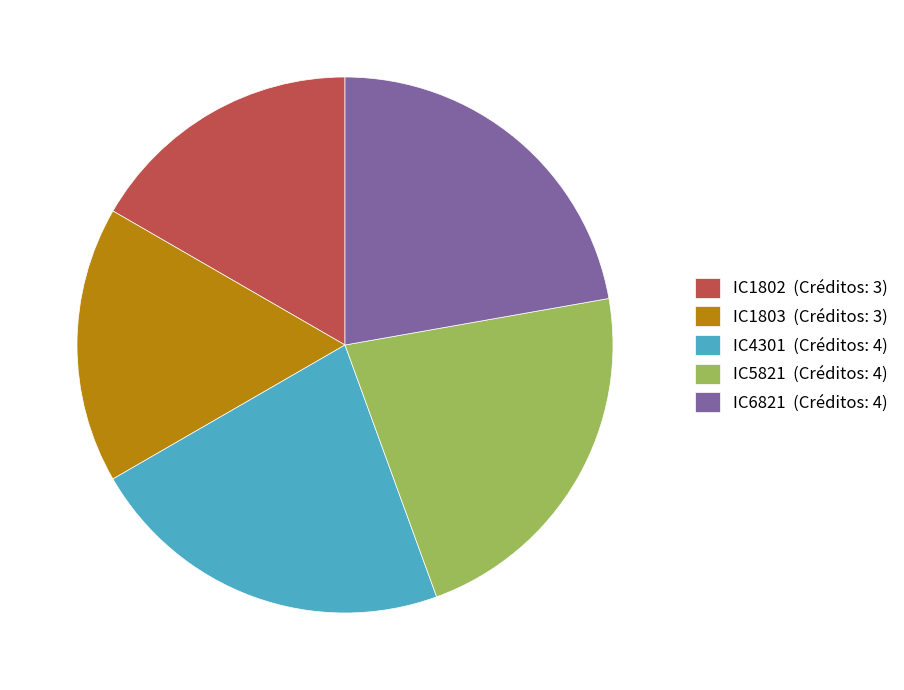

The IC1803 slice represents 31% of the pie. True or false?

False